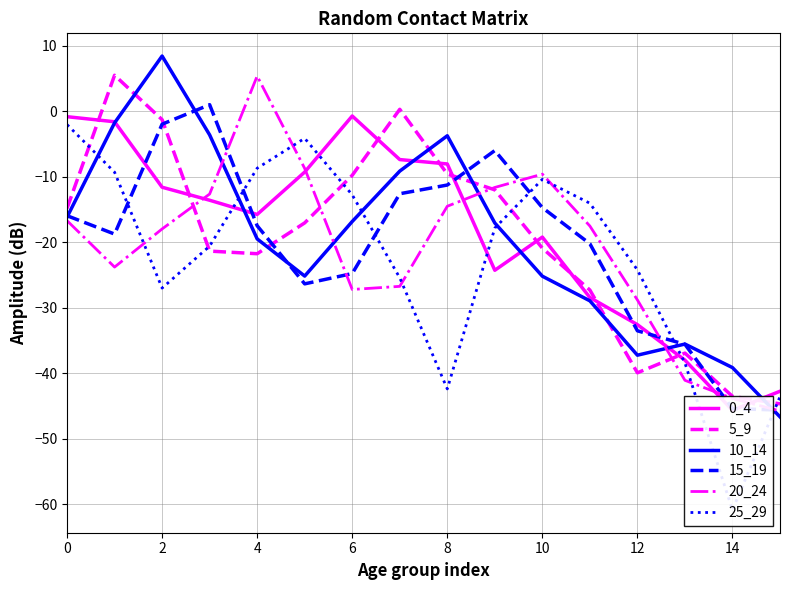

What value does the 15_19 series have at 9?

-6.0